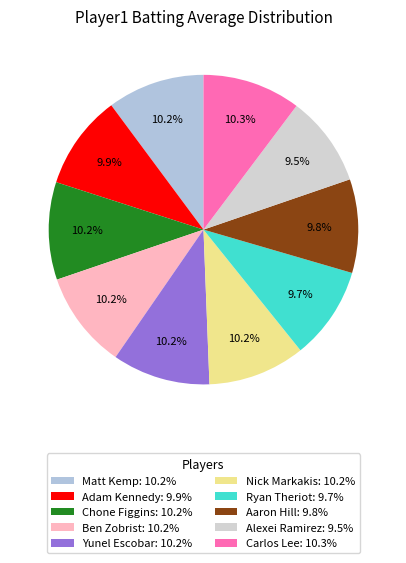

What is the largest slice in the pie chart?

Carlos Lee